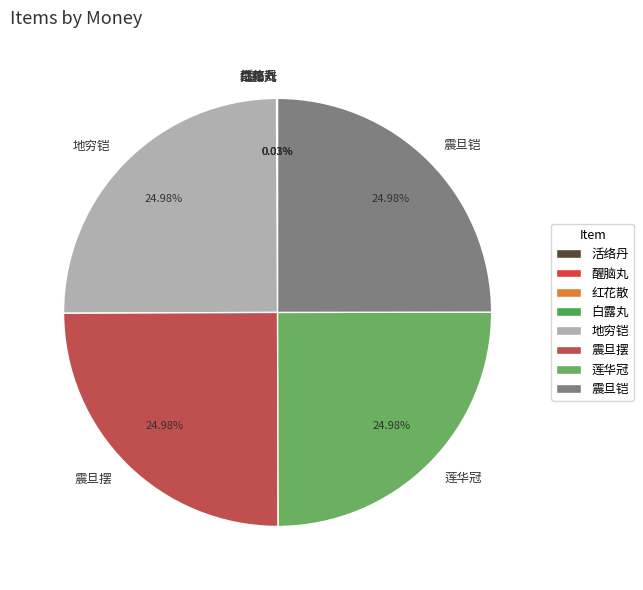

Does any single category account for the majority?

No